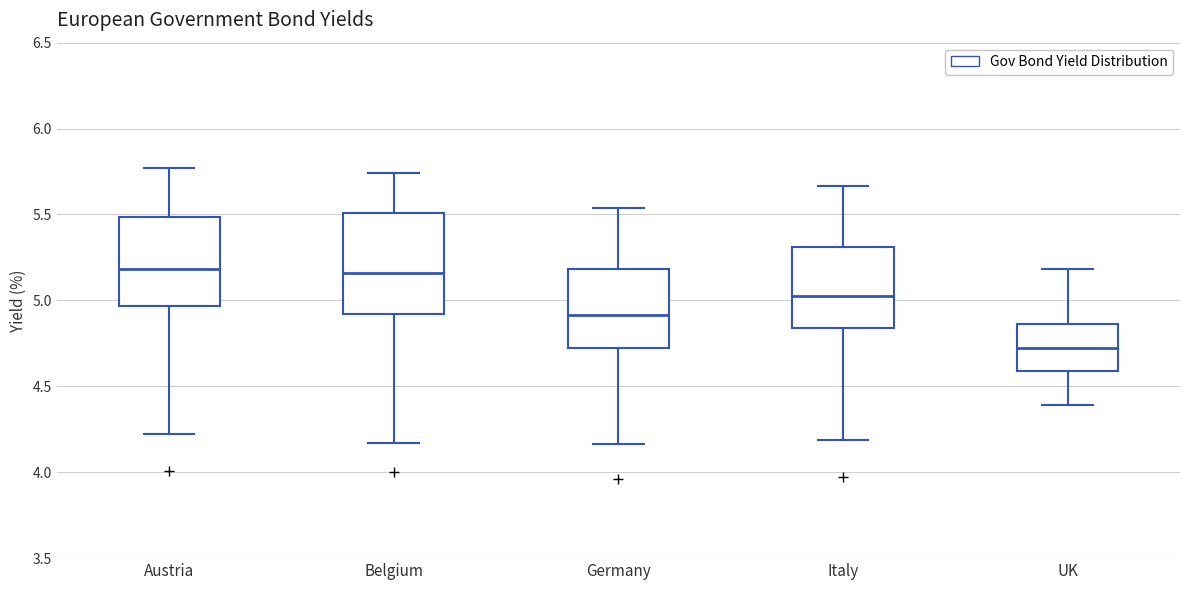

Where is the upper edge of the box for Austria on the y-axis? The values are not printed on the chart, so give them approximately, as read against the axis.

5.50